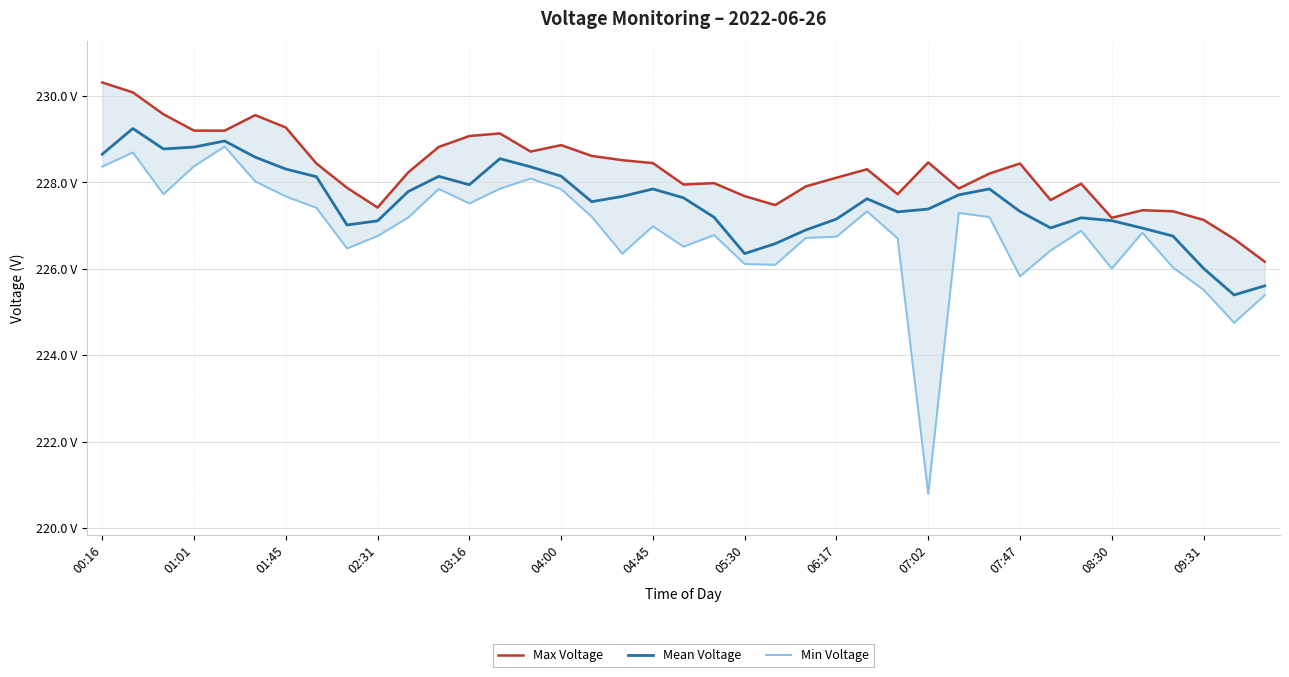

What is the average value of the Max Voltage series?

228.3